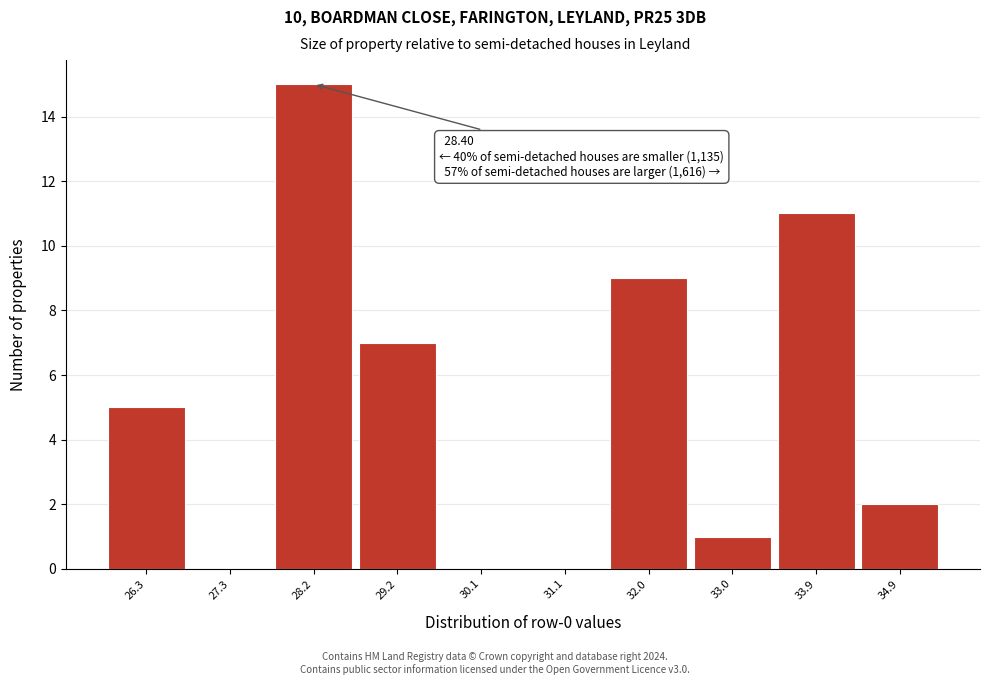

Over which range of the x-axis is the bar tallest?

27.7 to 28.7